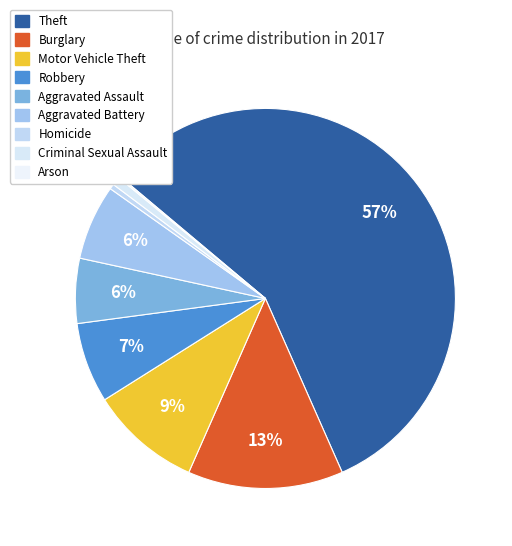

Is it true that Aggravated Assault is 6% of the pie?

True